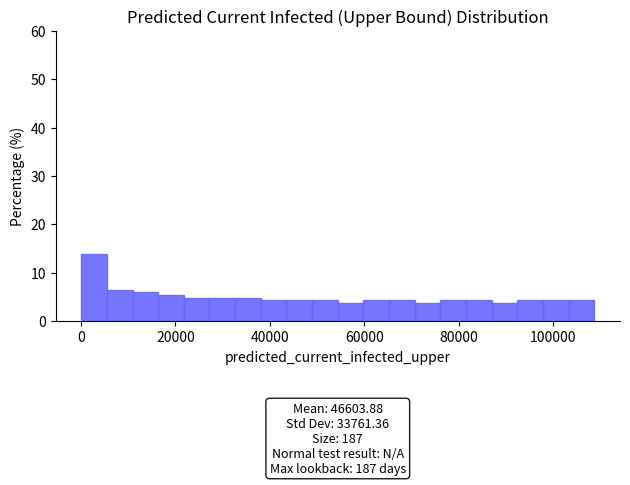

Around what value on the x-axis is the tallest bar? Give the approximate position of its centre, as read against the axis.

2000